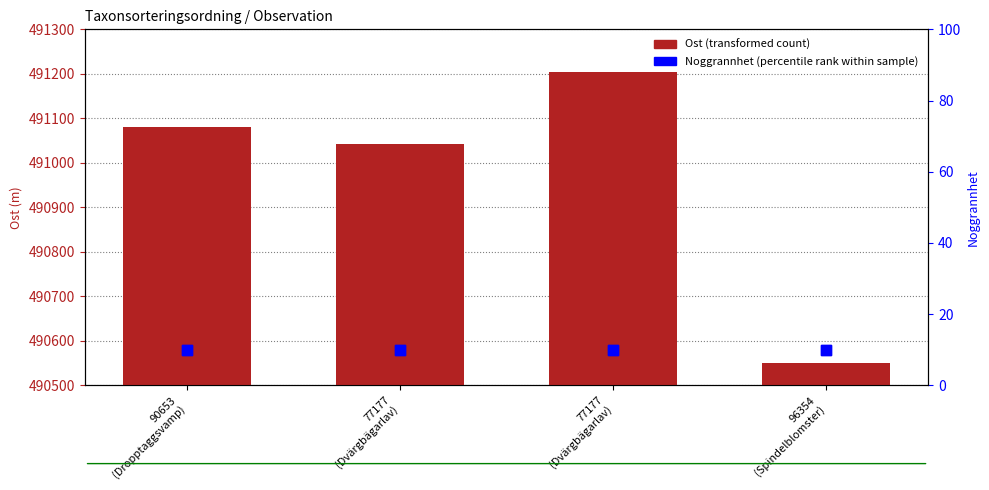

What are all the series names shown in the legend?

Ost (transformed count), Noggrannhet (percentile rank within sample)